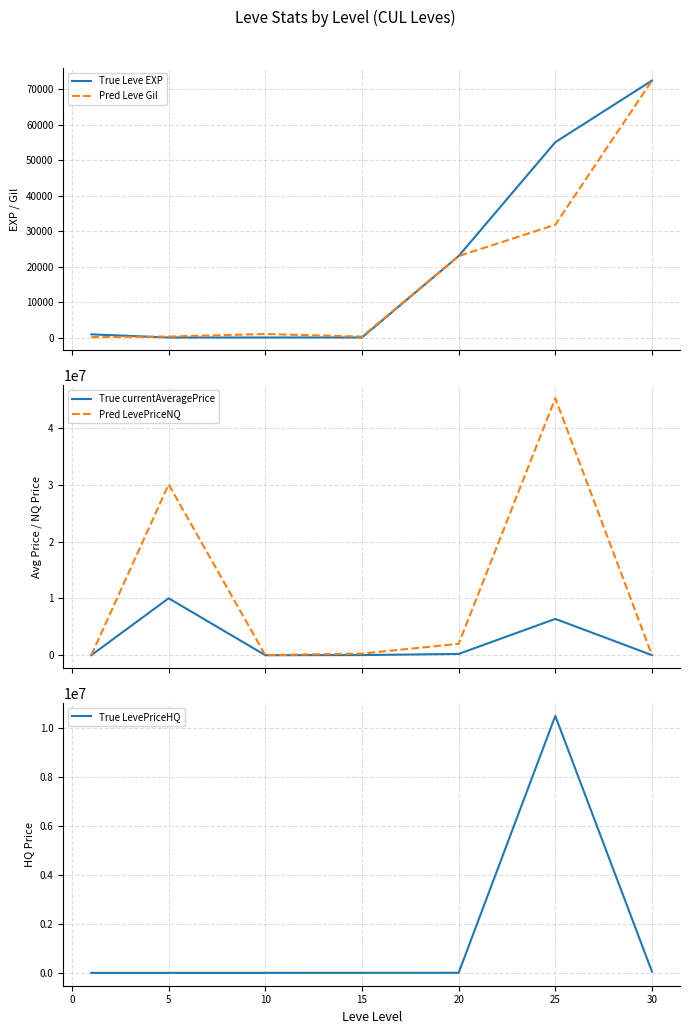

What is the highest value of the Pred Leve Gil series?

72430